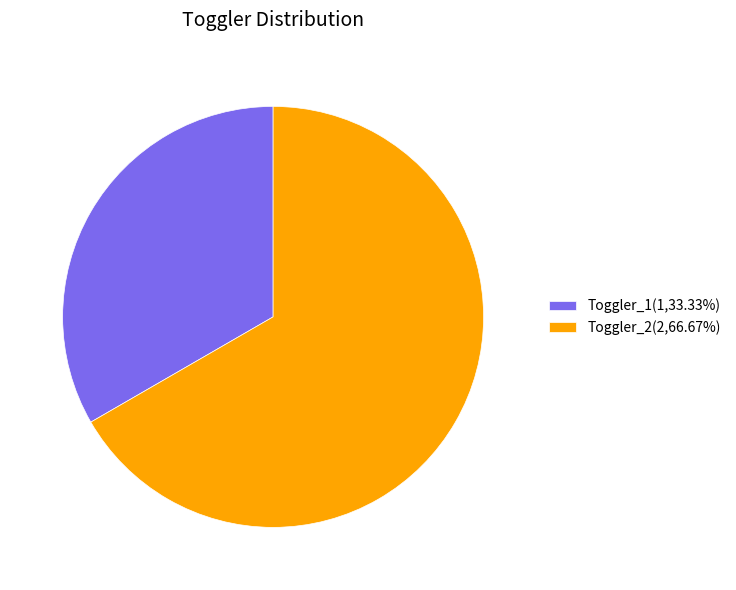

Do Toggler_1(1,33.33%) and Toggler_2(2,66.67%) together represent more than half of the pie?

Yes